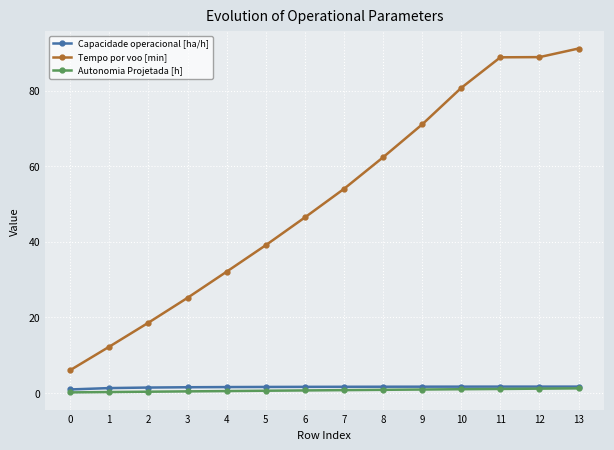

Which series changed the most between 1 and 10?

Tempo por voo [min]